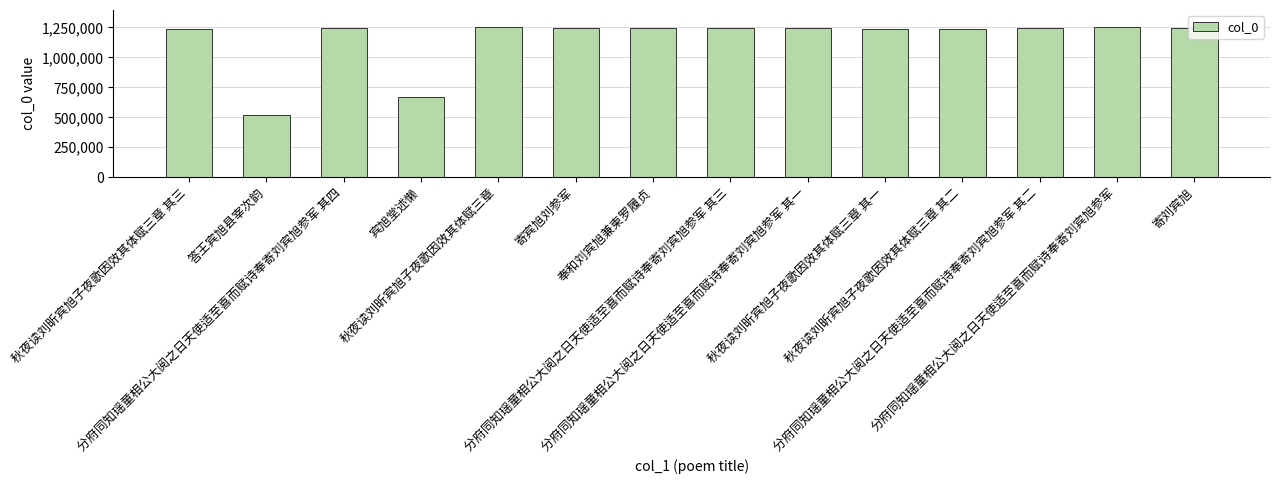

What is the difference between the second highest and minimum values?

736219